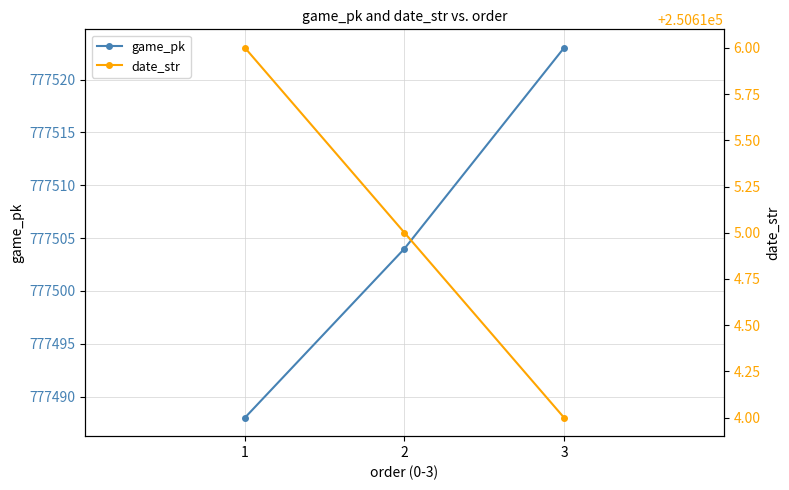

Reading right to left, transcribe all the data shown in this chart.

game_pk: 777523	777504	777488
date_str: 250614	250615	250616